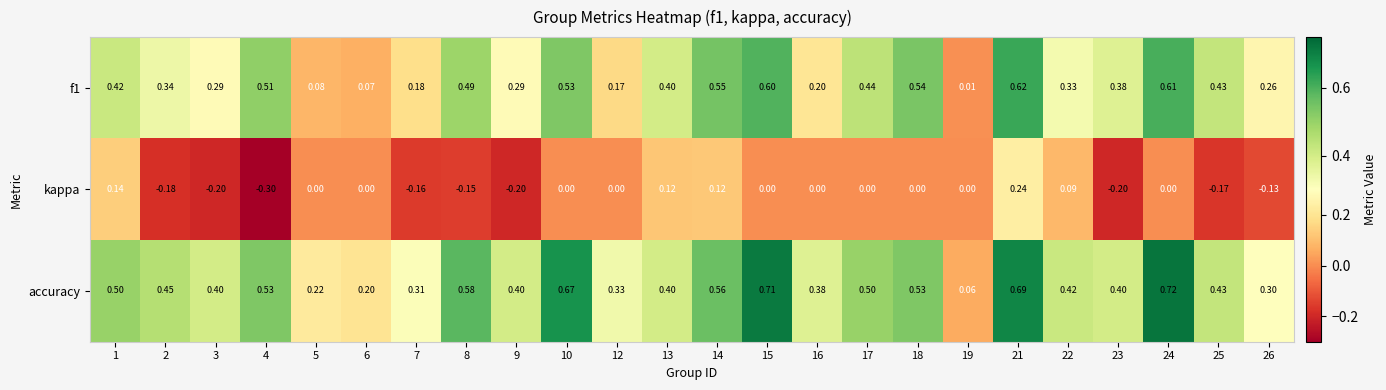

At which category is the sum across all series the highest?

21